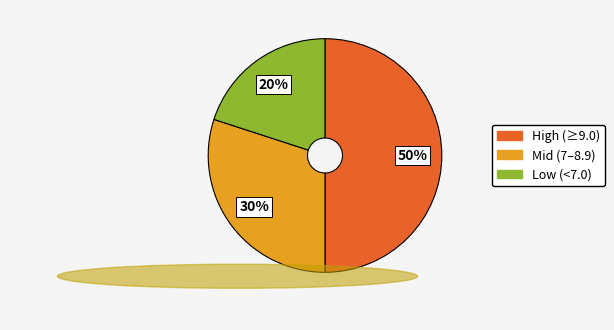

True or false: Mid (7–8.9) accounts for 30% of the total.

True